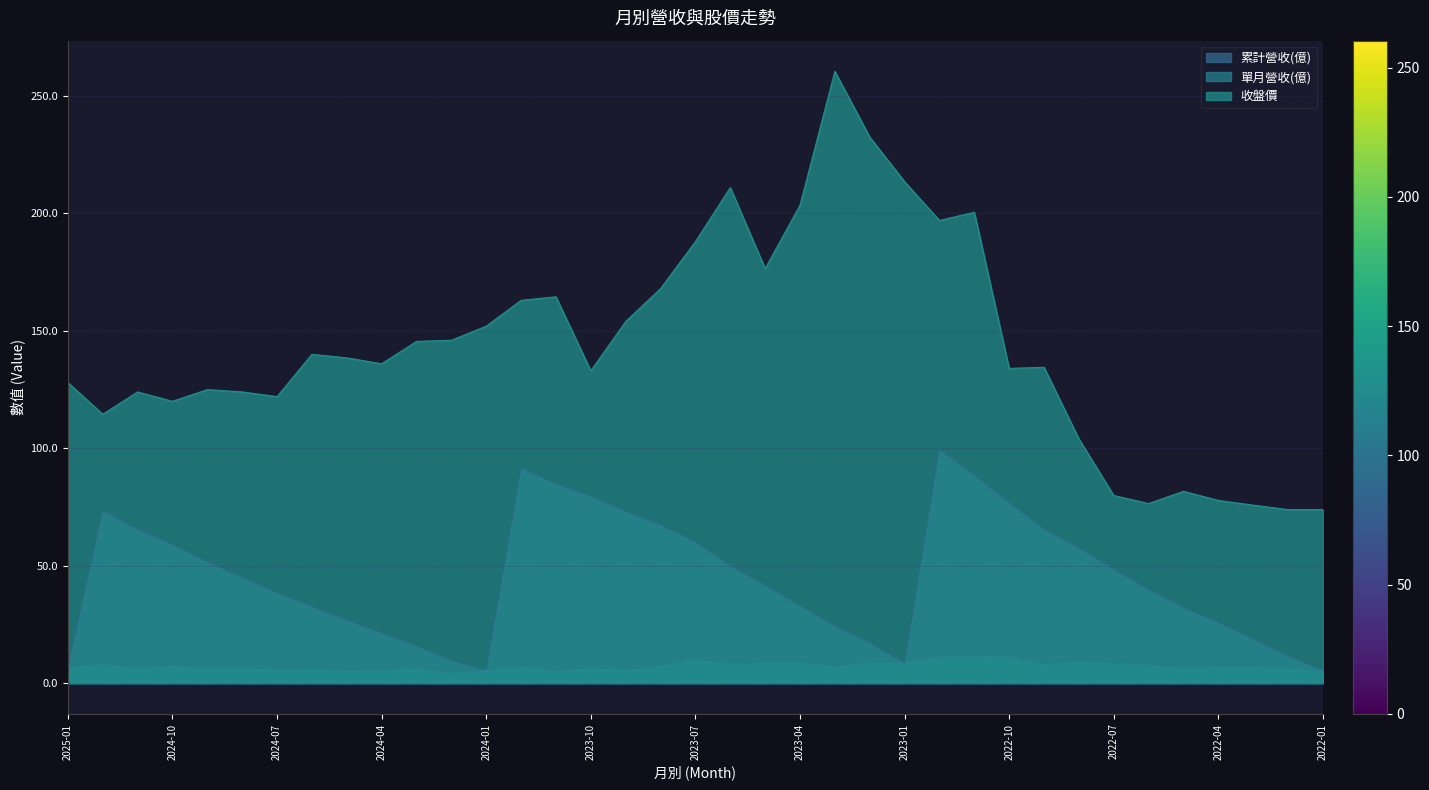

How many lines are shown in the chart?

3